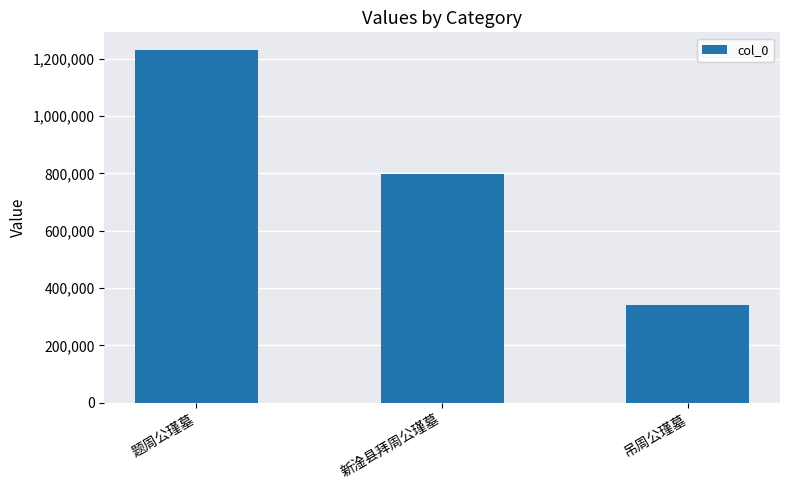

What is the label of the 3rd bar from the left?

吊周公瑾墓